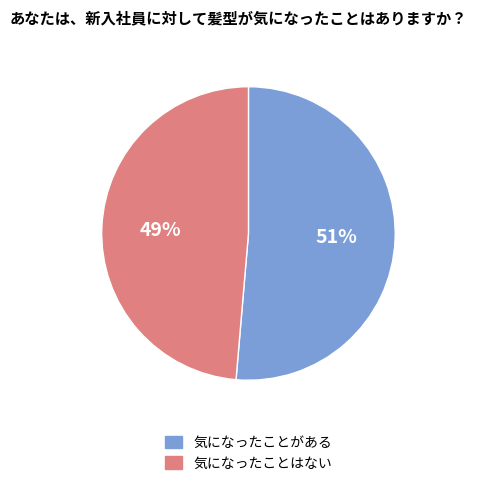

To the nearest percent, what portion does 気になったことがある represent?

51%